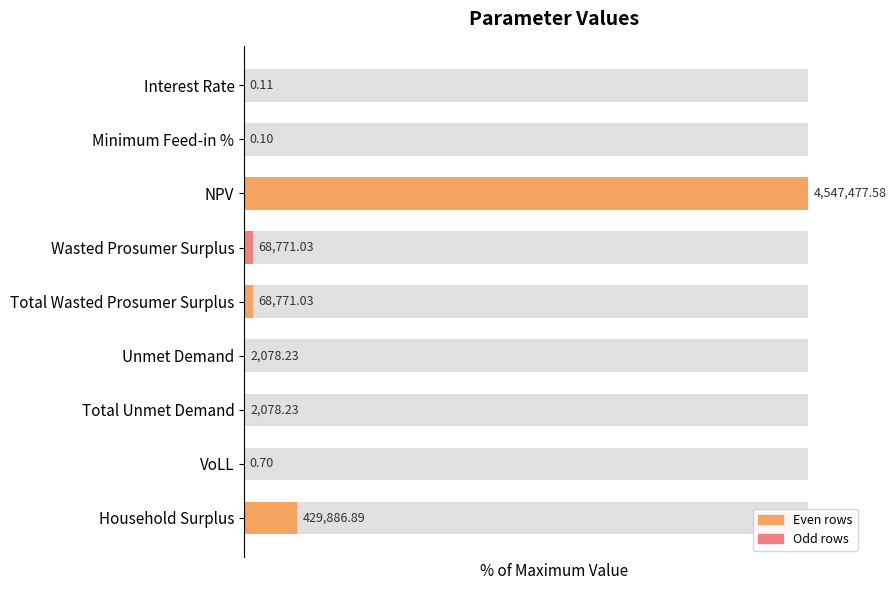

Count the number of categories in the chart.

9